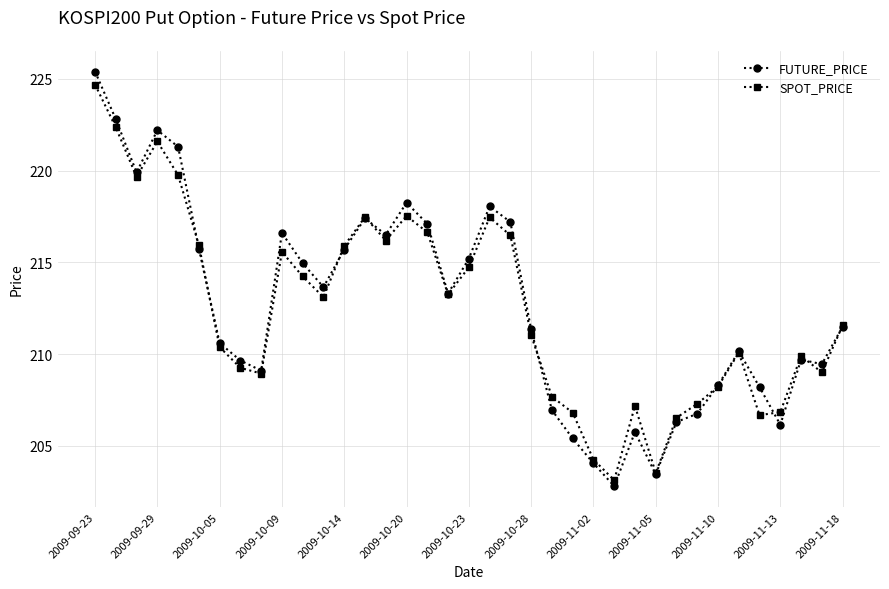

What is the value of the SPOT_PRICE point at the 4th from the left?

221.6